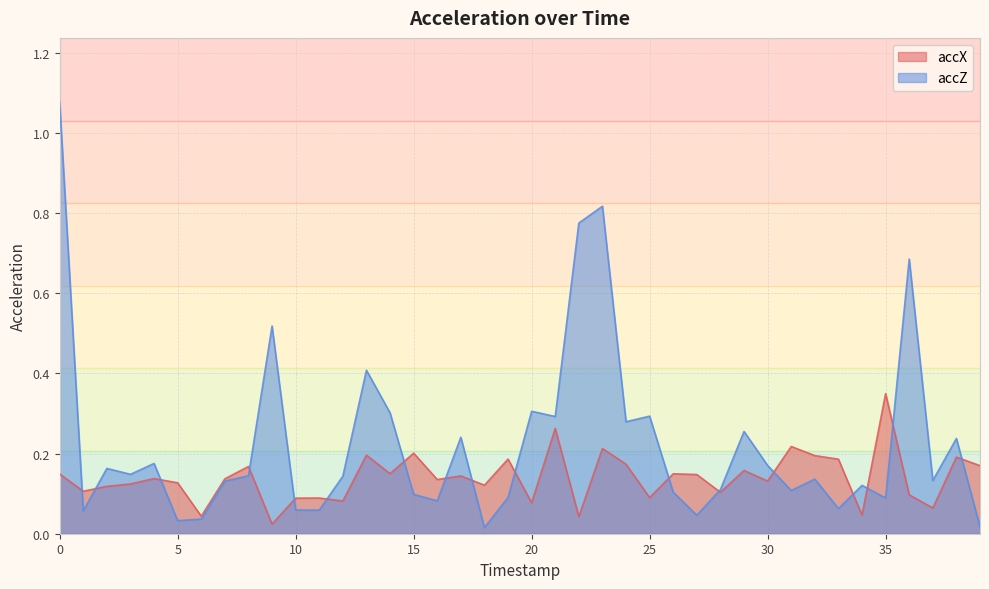

What is the sum of the accX values at 15 and 11?

0.3